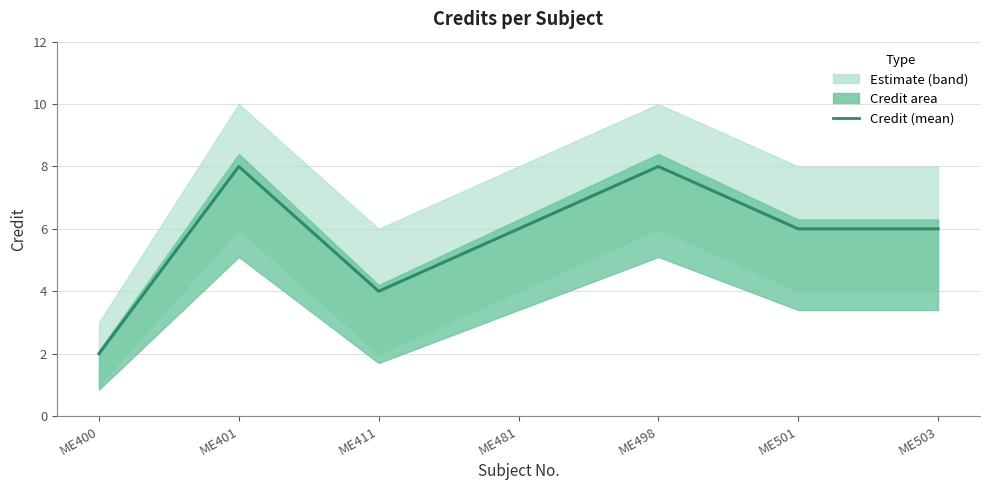

What is the greatest value displayed?

8